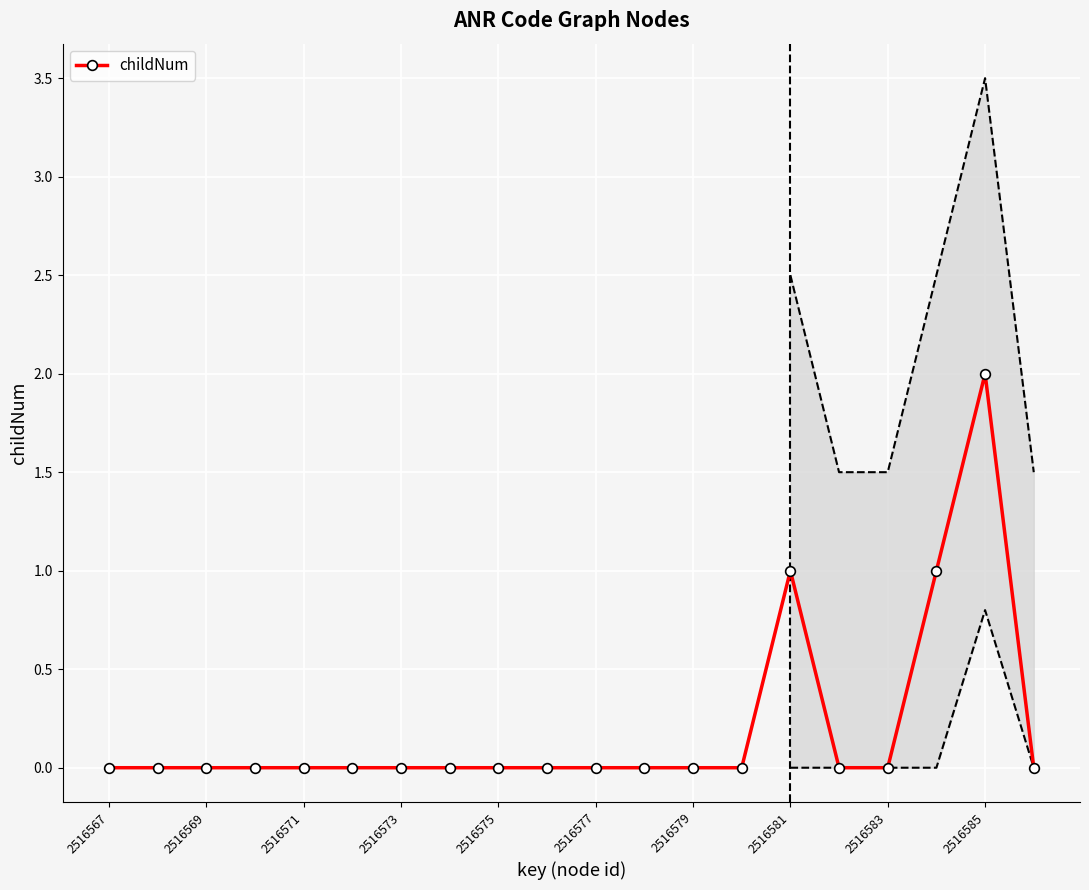

Reading right to left, extract all data points from this chart.

0	2	1	0	0	1	0	0	0	0	0	0	0	0	0	0	0	0	0	0